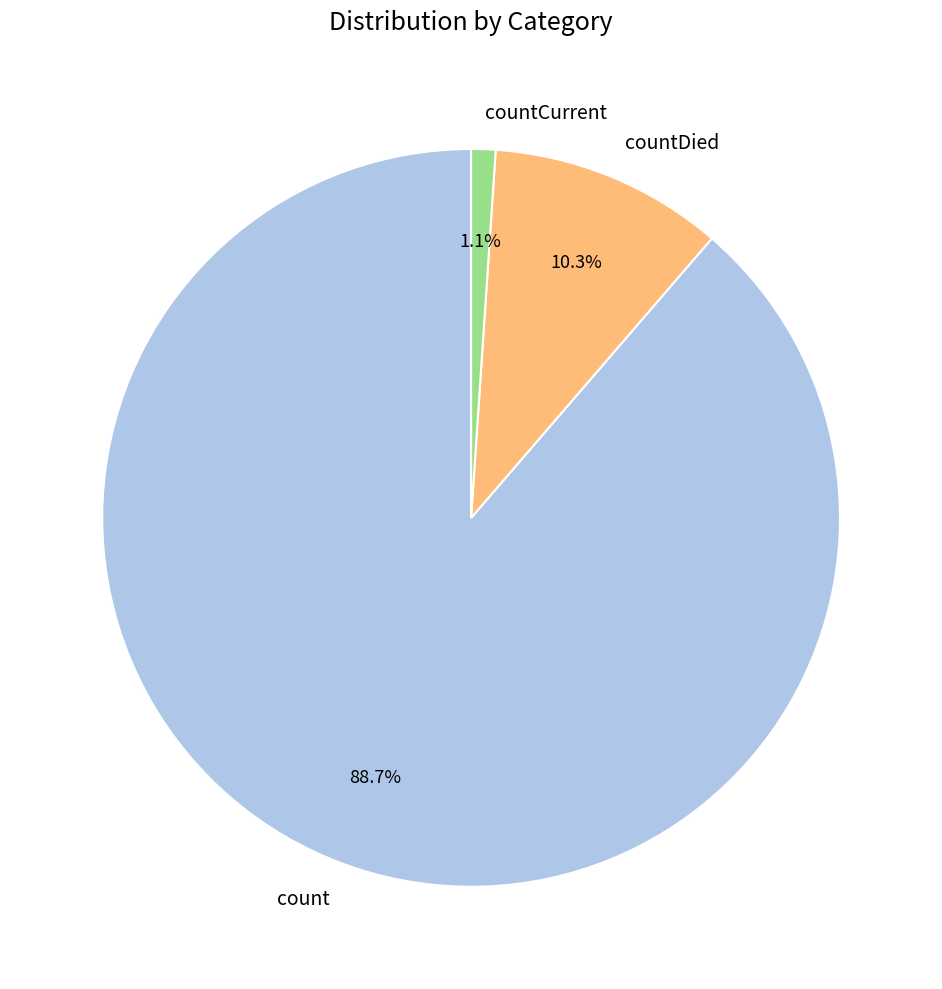

Between count and countCurrent, which is larger?

count